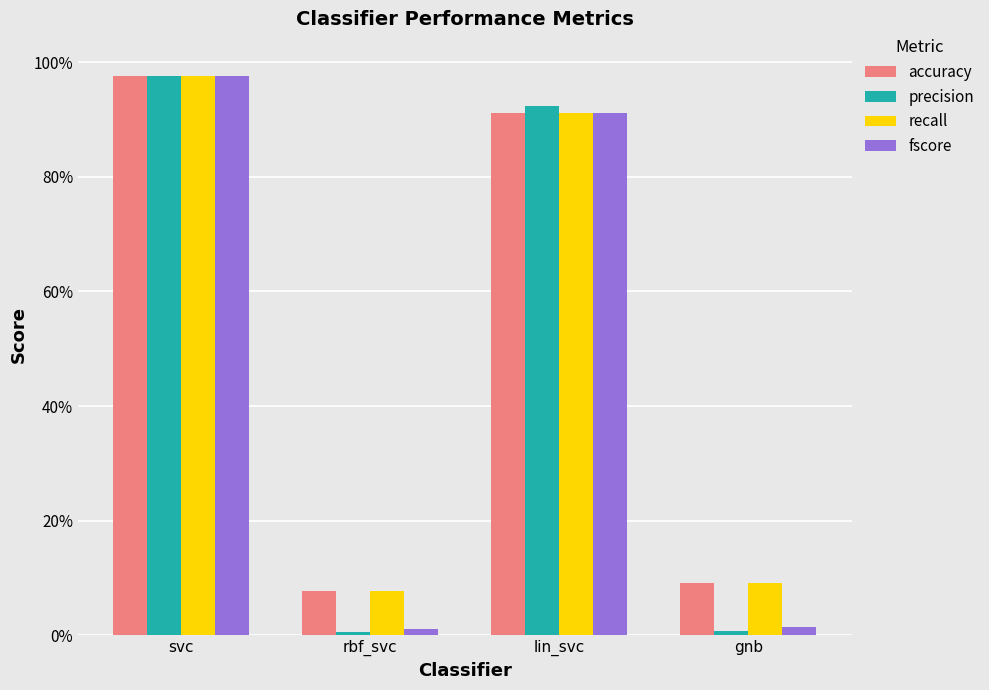

Reading left to right, what are all the values shown in this chart?

accuracy: 1.0	0.1	0.9	0.1
precision: 1.0	0.0	0.9	0.0
recall: 1.0	0.1	0.9	0.1
fscore: 1.0	0.0	0.9	0.0